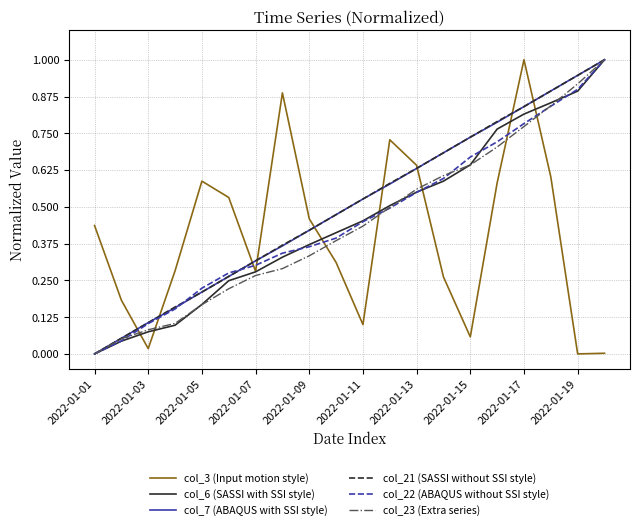

True or false: col_23 (Extra series) and col_3 (Input motion style) intersect in this chart.

True